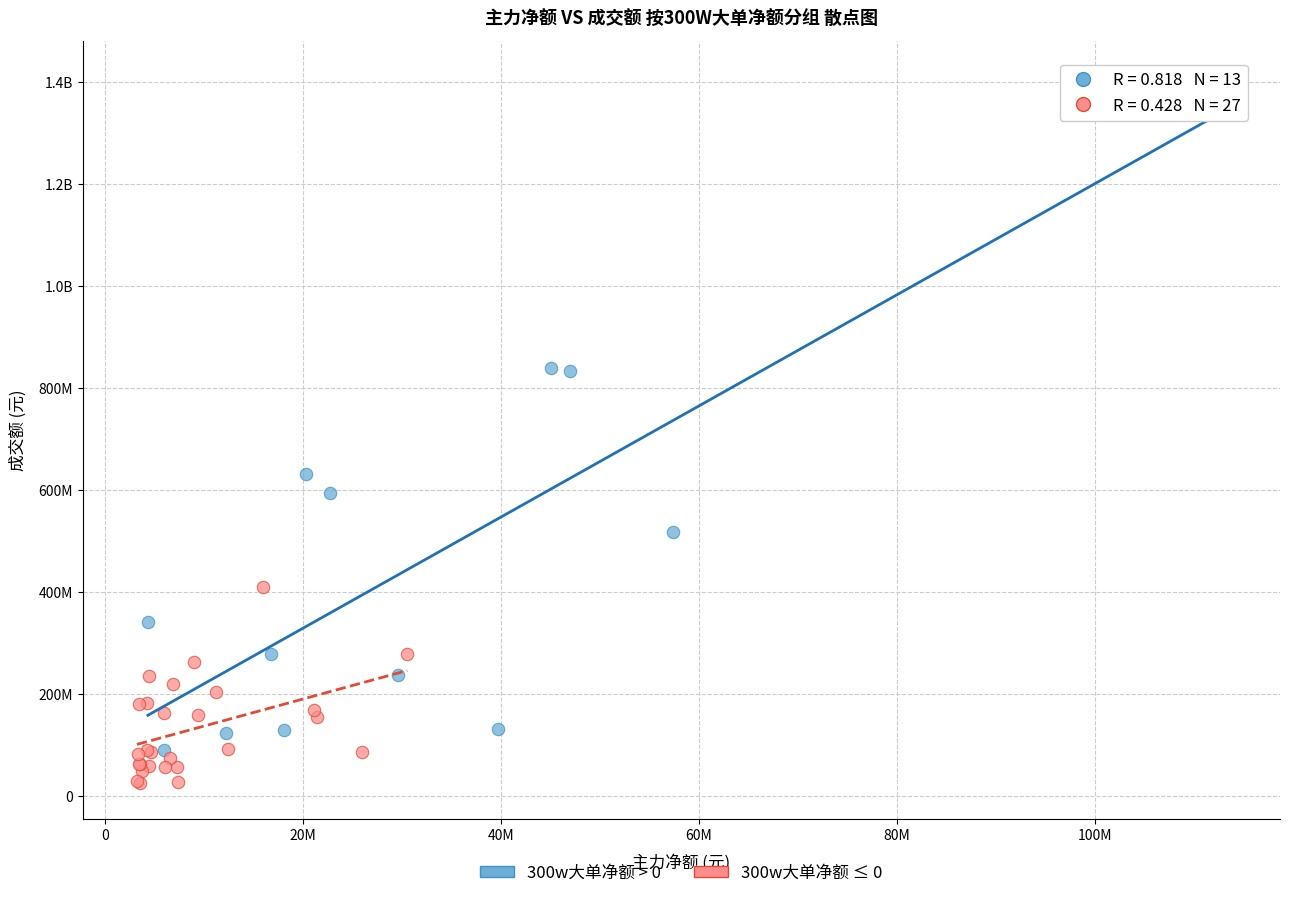

What are all the series names shown in the legend?

300w大单净额 > 0, 300w大单净额 ≤ 0